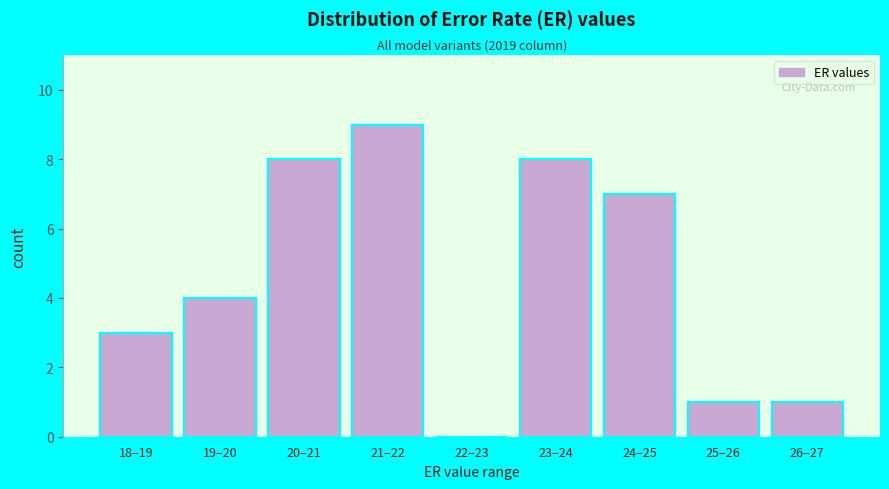

Reading right to left, what are all the values shown in this chart?

26–27=1	25–26=1	24–25=7	23–24=8	22–23=0	21–22=9	20–21=8	19–20=4	18–19=3